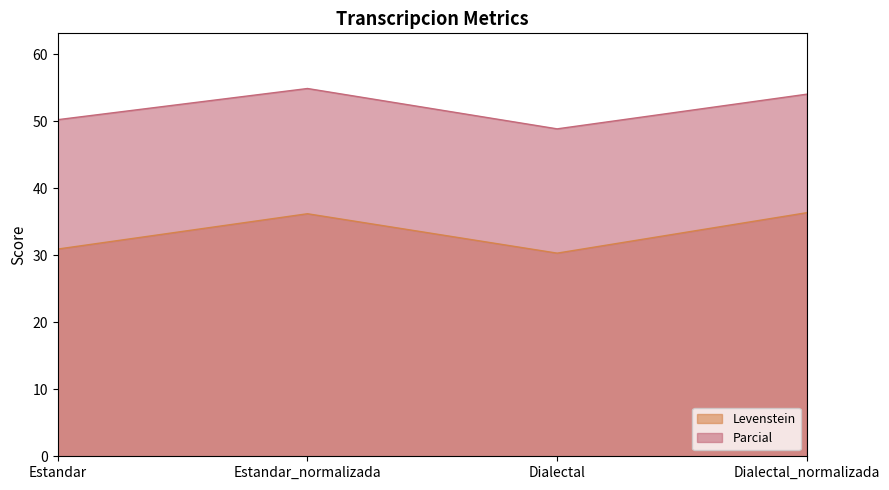

True or false: Levenstein has more than 1 interior local peaks.

False